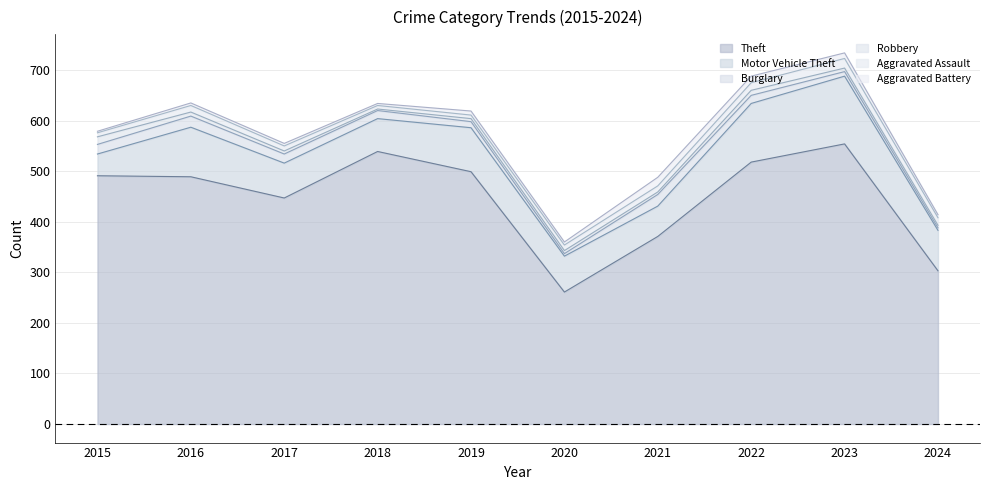

What are all the series names shown in the legend?

Theft, Motor Vehicle Theft, Burglary, Robbery, Aggravated Assault, Aggravated Battery